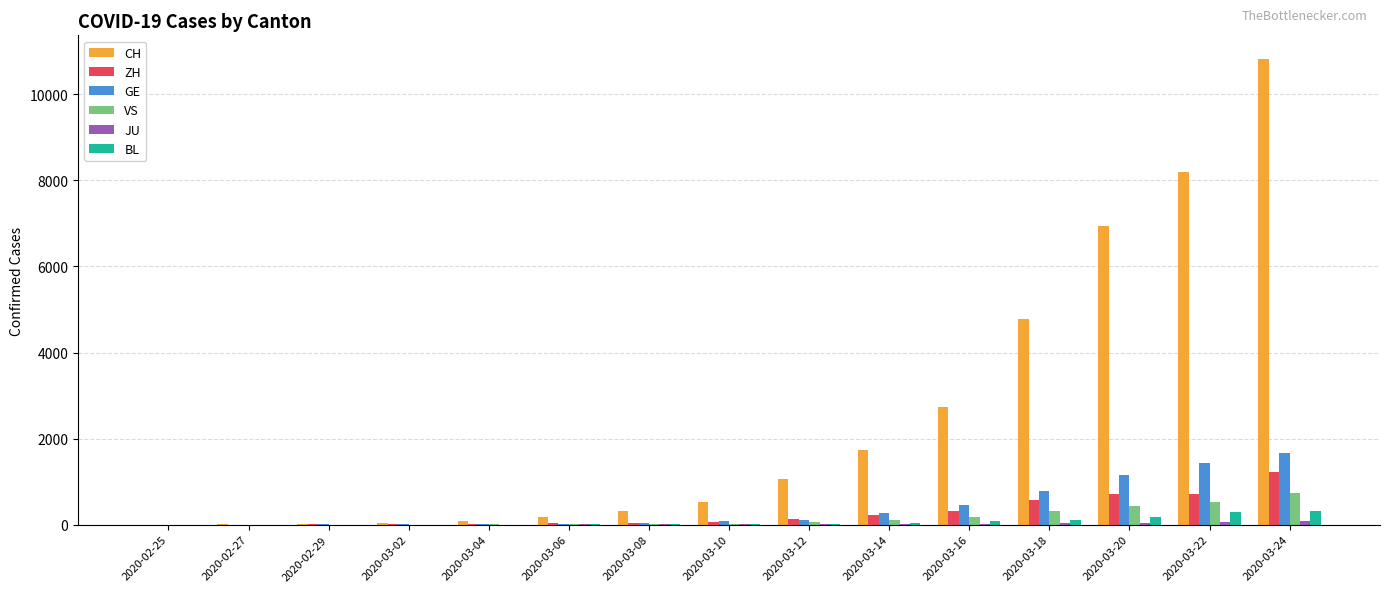

At which category is the sum across all series the highest?

2020-03-24